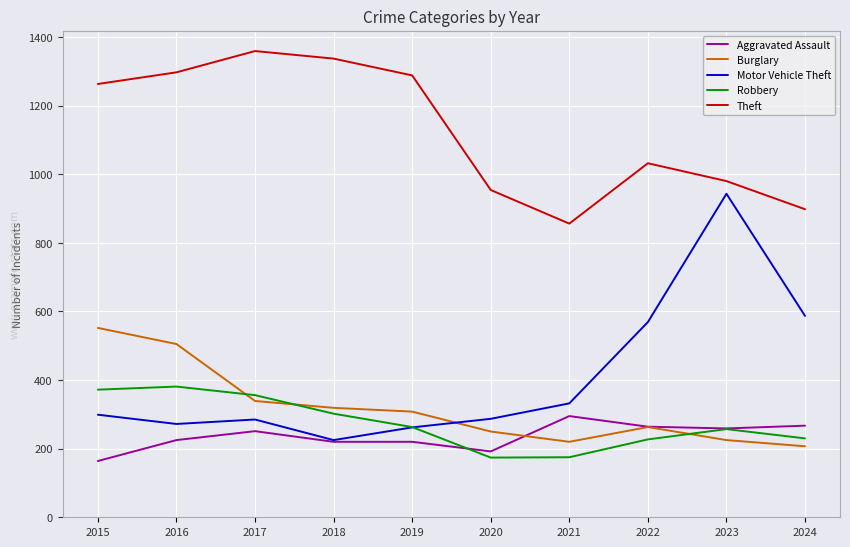

Is this an area chart (filled region under the line)?

No